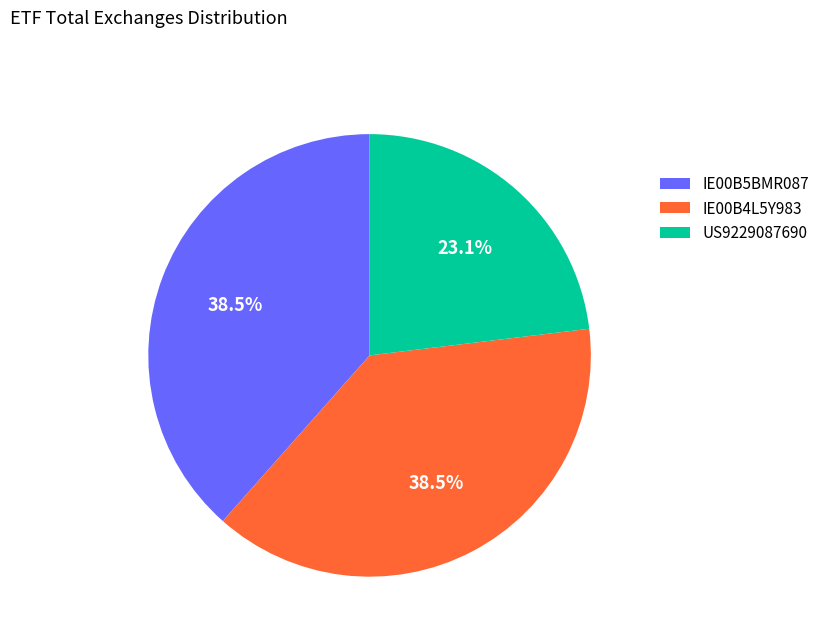

To the nearest percent, what portion does US9229087690 represent?

23%